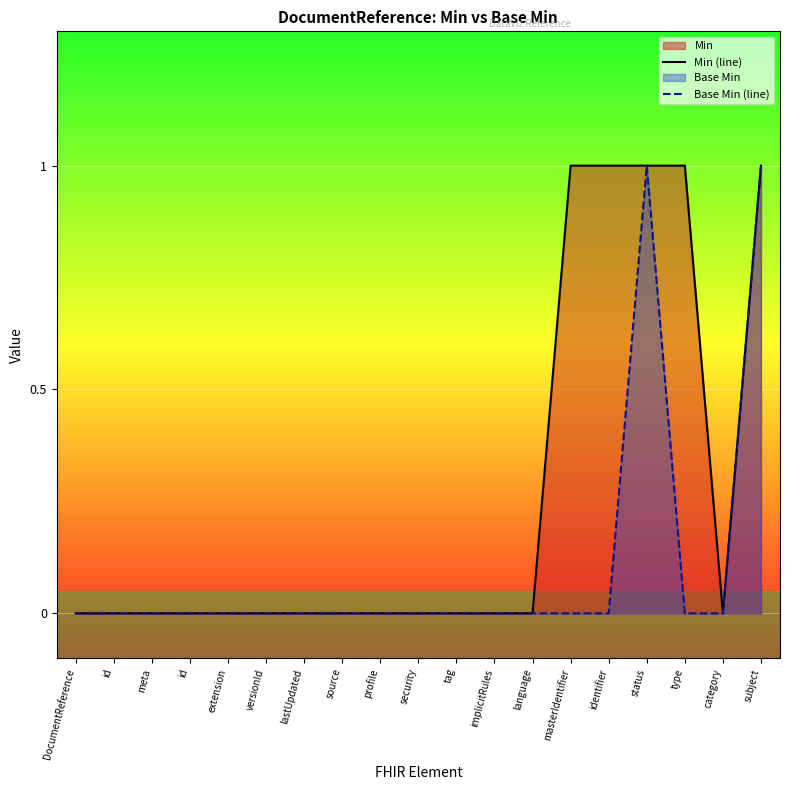

True or false: Min (line) has a value of 1 at masterIdentifier.

True